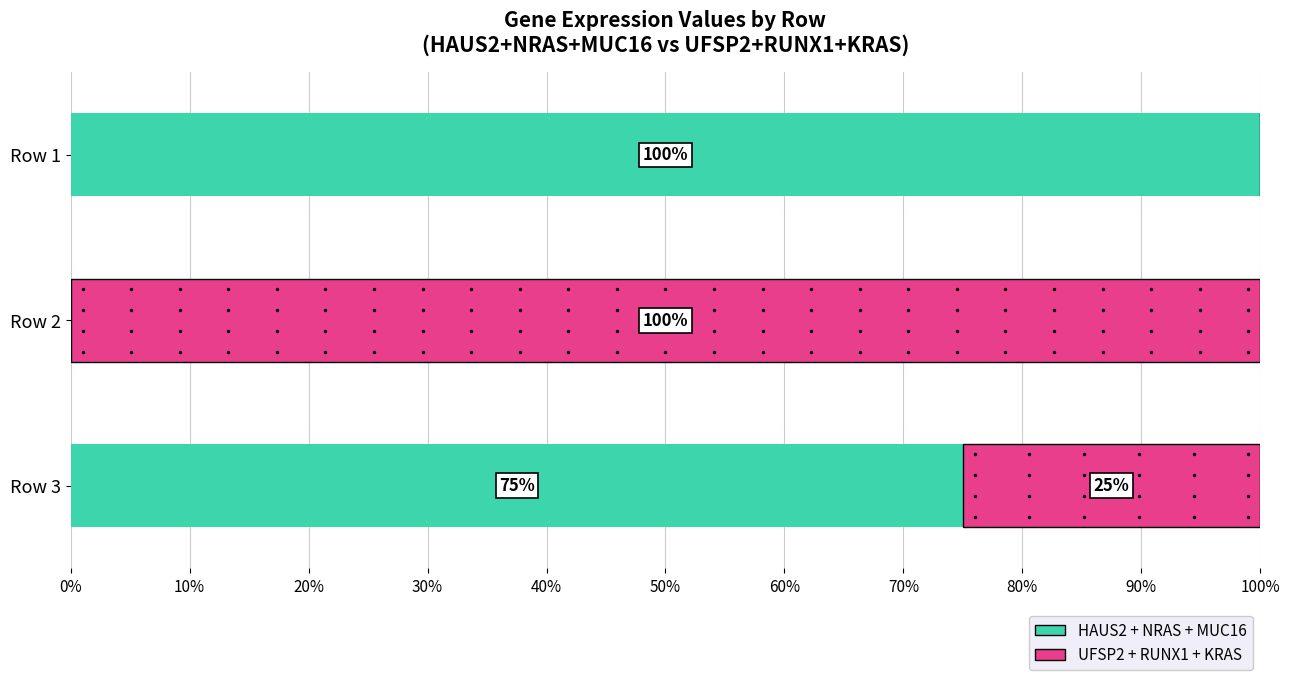

Which series reaches the maximum Y coordinate?

HAUS2 + NRAS + MUC16